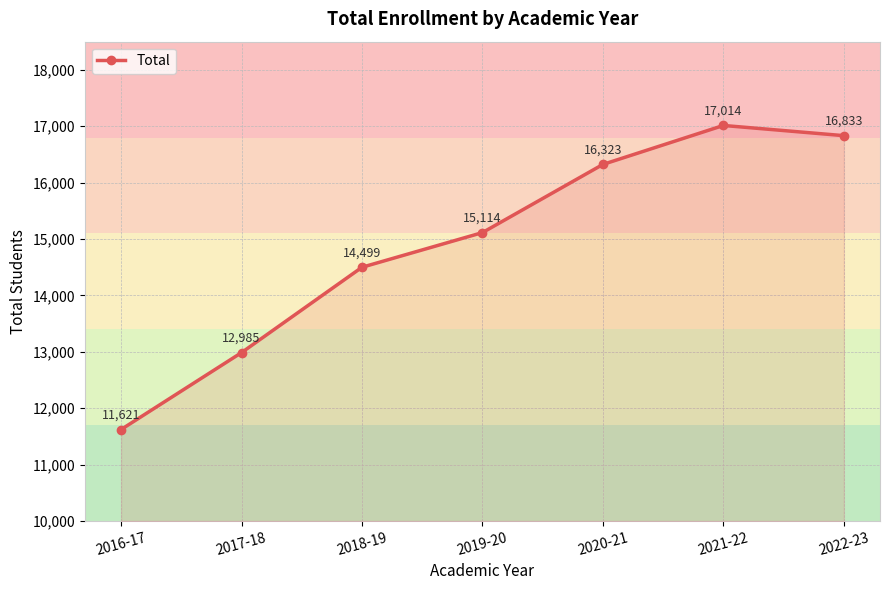

How many lines are shown in the chart?

1